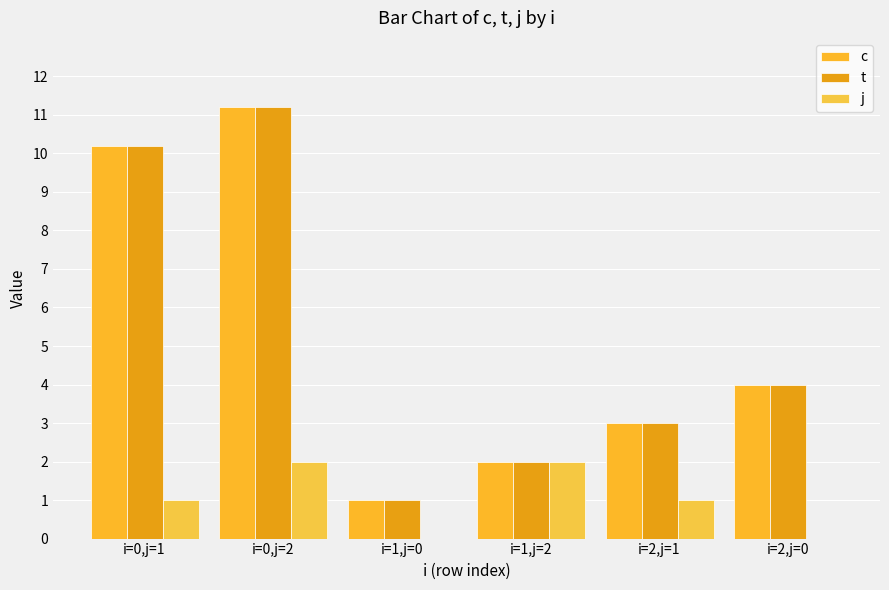

Reading left to right, list all the values displayed in this chart.

c: 10.2	11.2	1.0	2.0	3.0	4.0
t: 10.2	11.2	1.0	2.0	3.0	4.0
j: 1.0	2.0	0.0	2.0	1.0	0.0